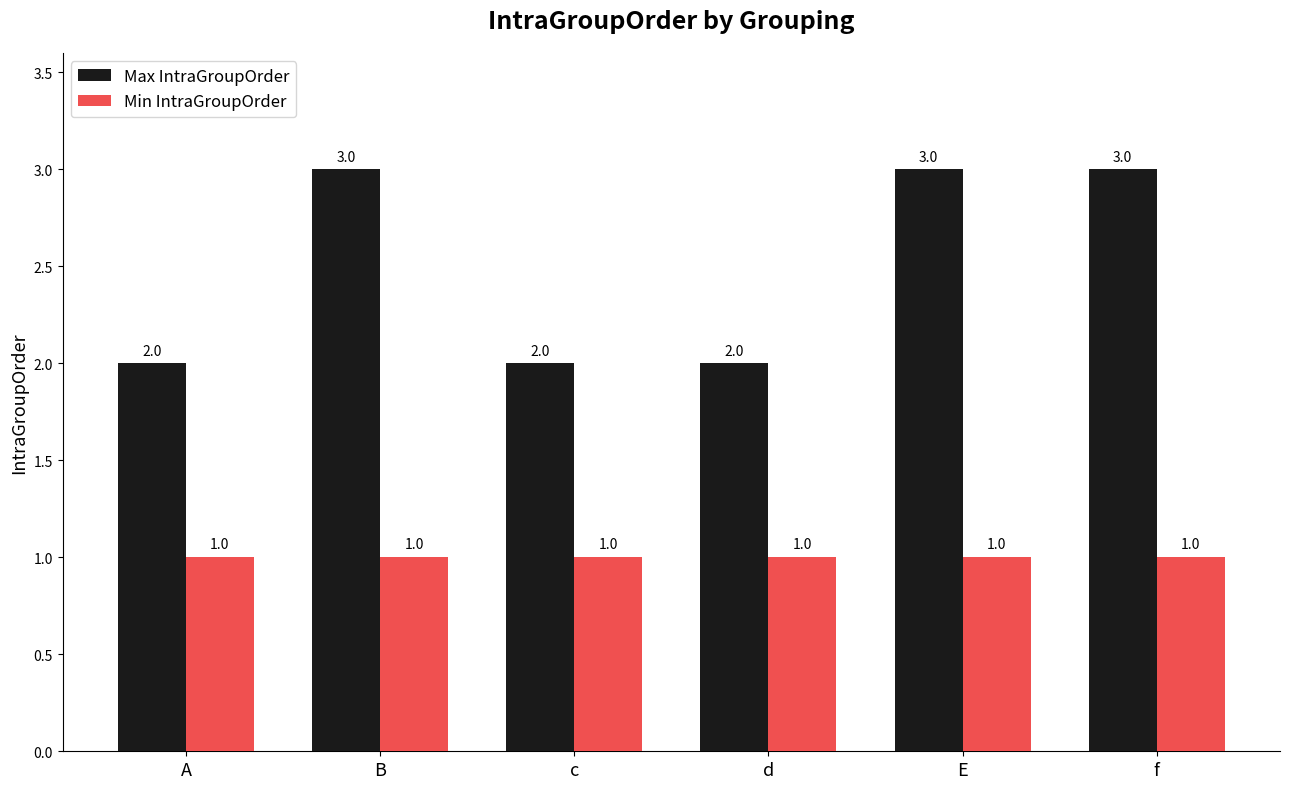

Is the value of Max IntraGroupOrder at d greater than the value of Min IntraGroupOrder at f?

Yes